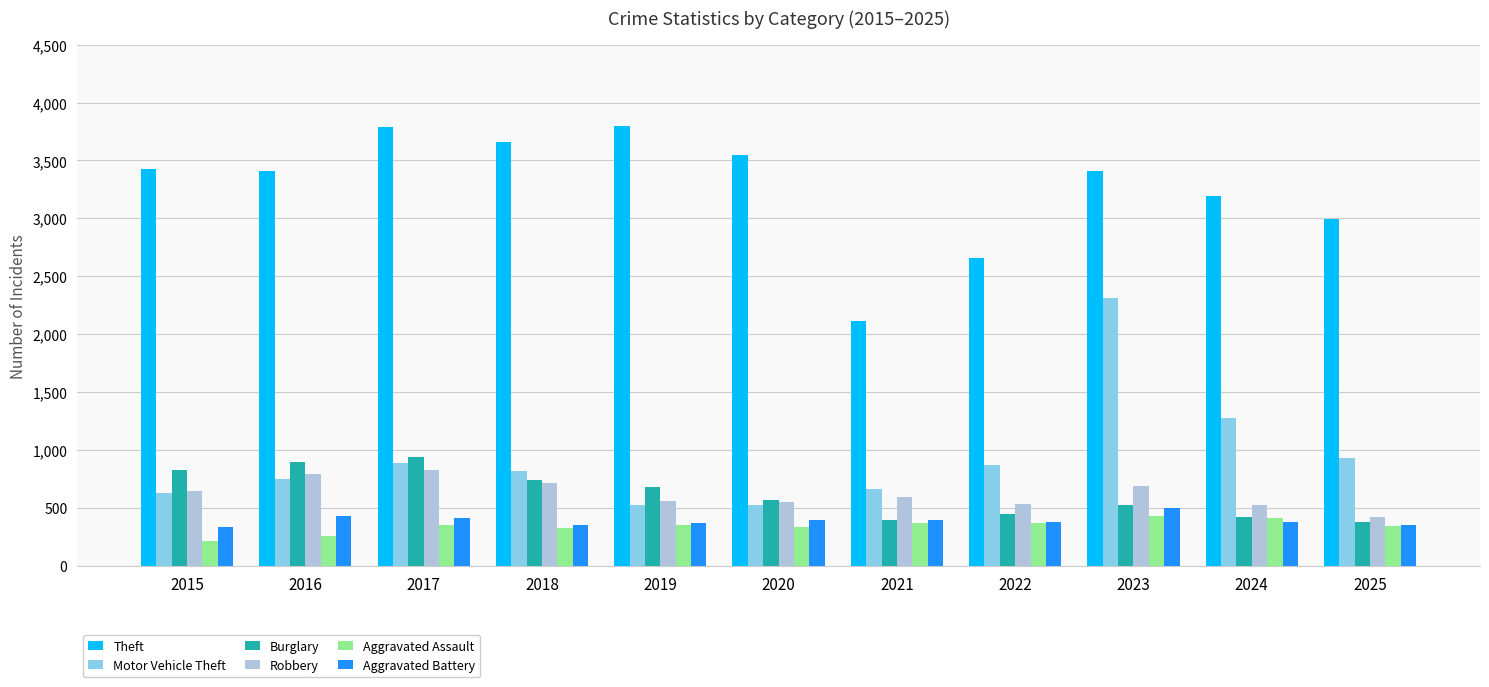

What is the value of the Aggravated Assault bar at the 5th from the left?

354